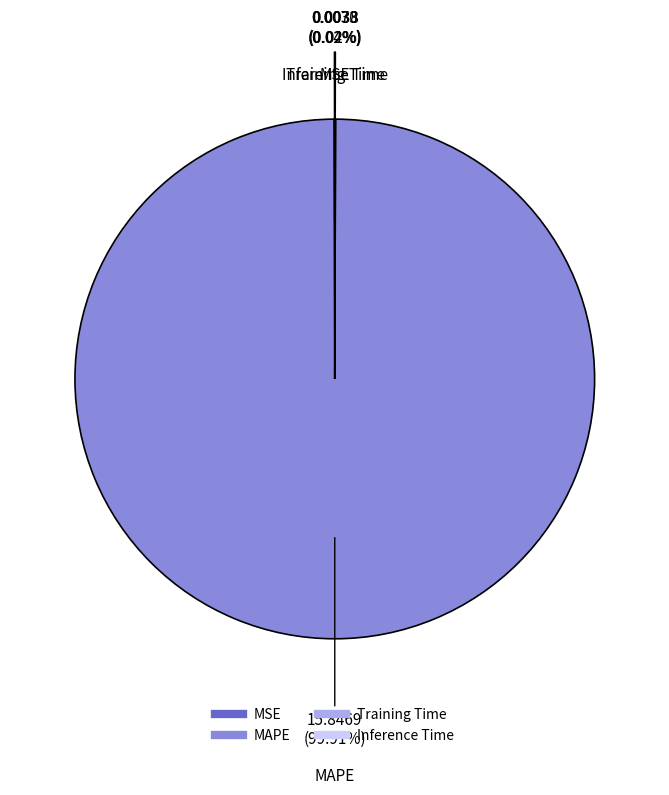

What is the largest slice in the pie chart?

MAPE